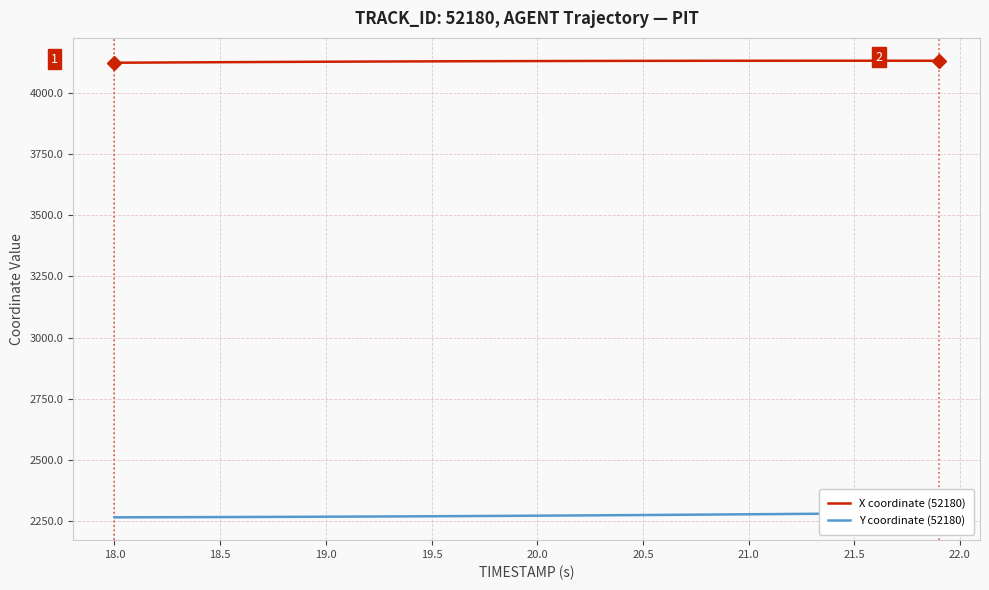

Count the number of categories in the chart.

40